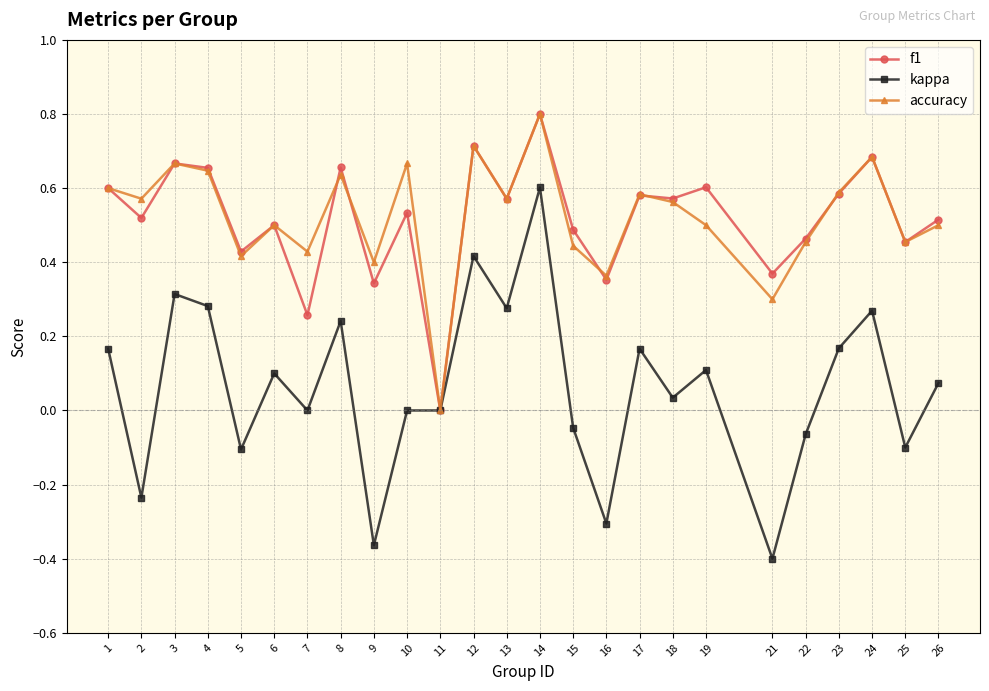

At which label is f1 closest to 0?

11